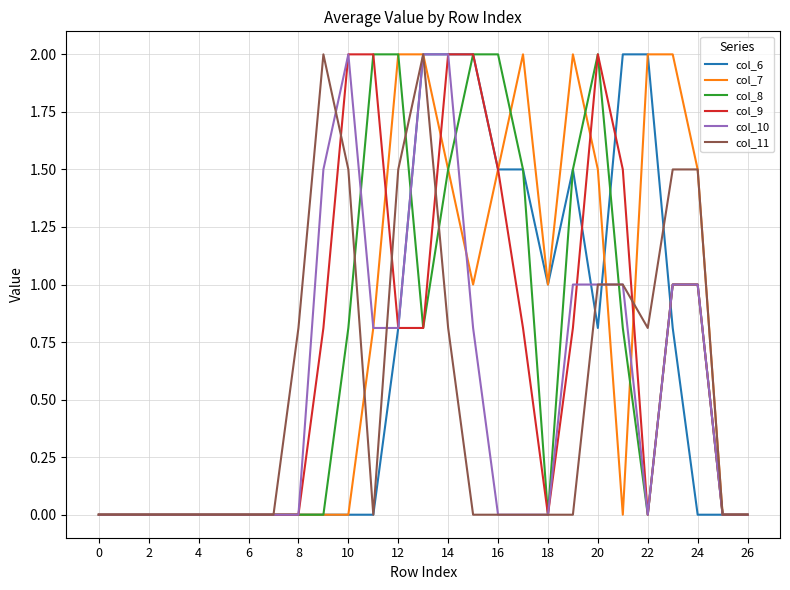

What is the maximum value shown in the chart?

2.0